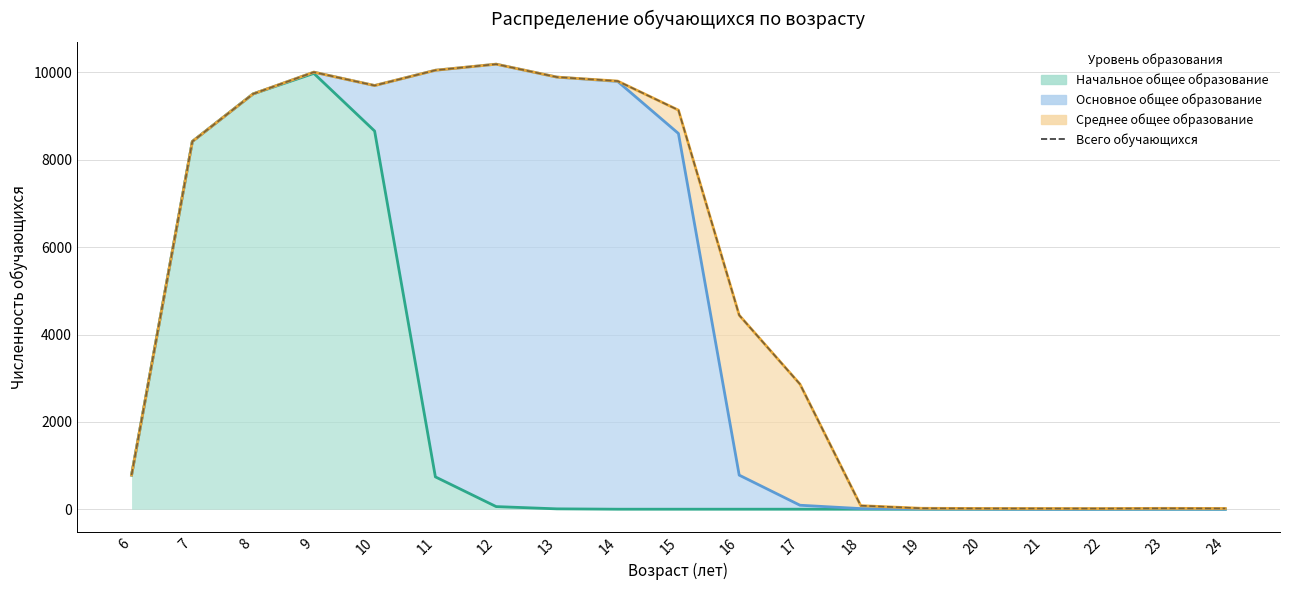

How many points are lower than both their immediate neighbors (excluding endpoints)?

2